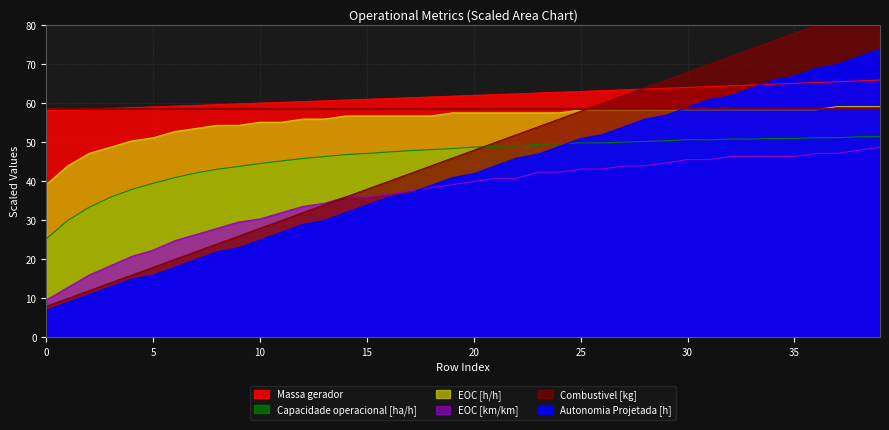

True or false: Combustivel [kg] has a value of 37.0 at 7.

False